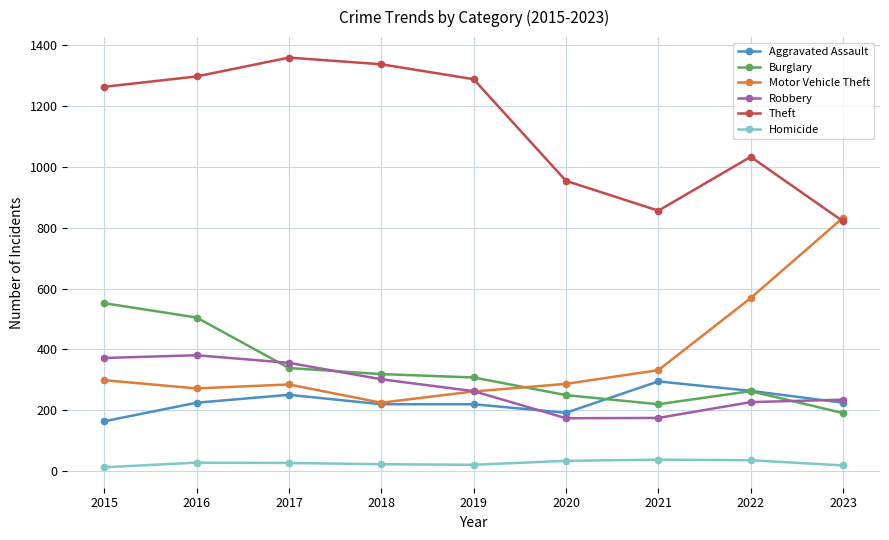

True or false: Burglary has more than 2 points higher than both neighbors.

False